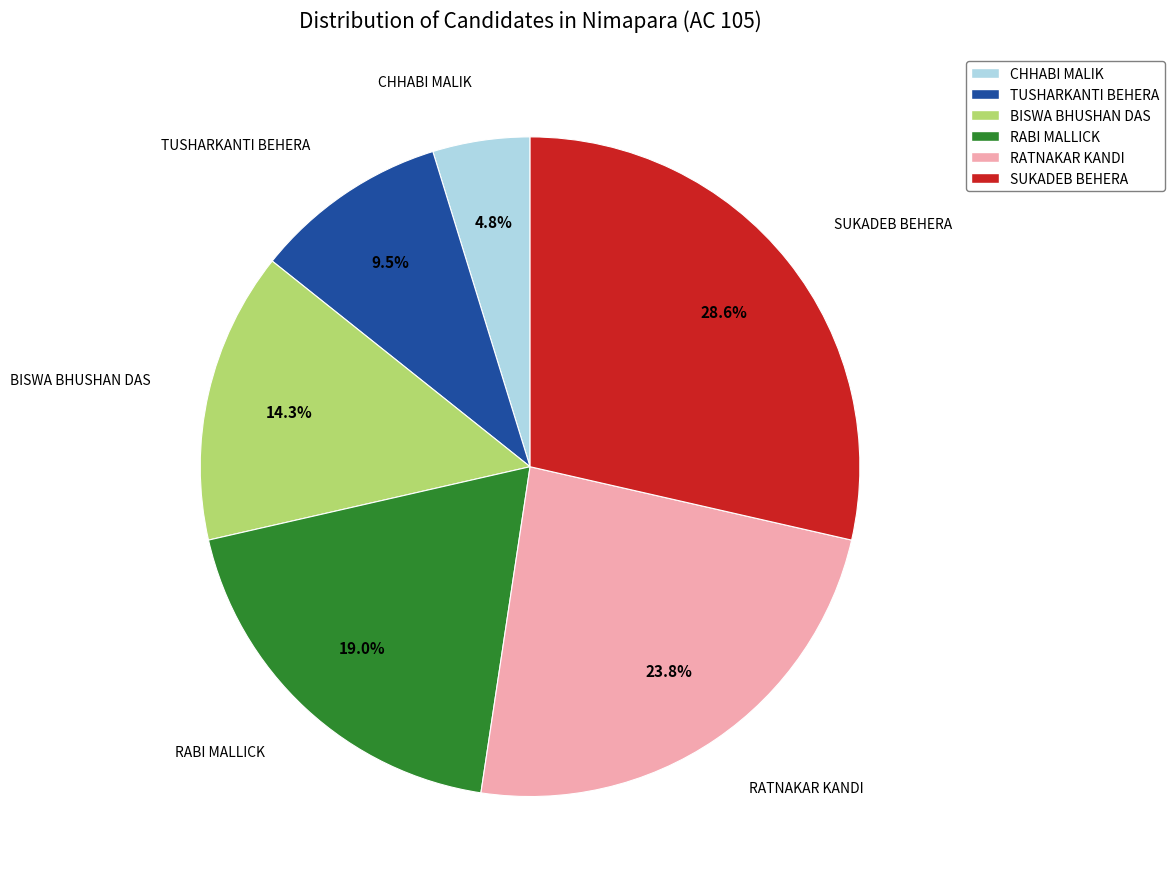

Approximately how many times larger is the value at RATNAKAR KANDI compared to SUKADEB BEHERA?

0.8